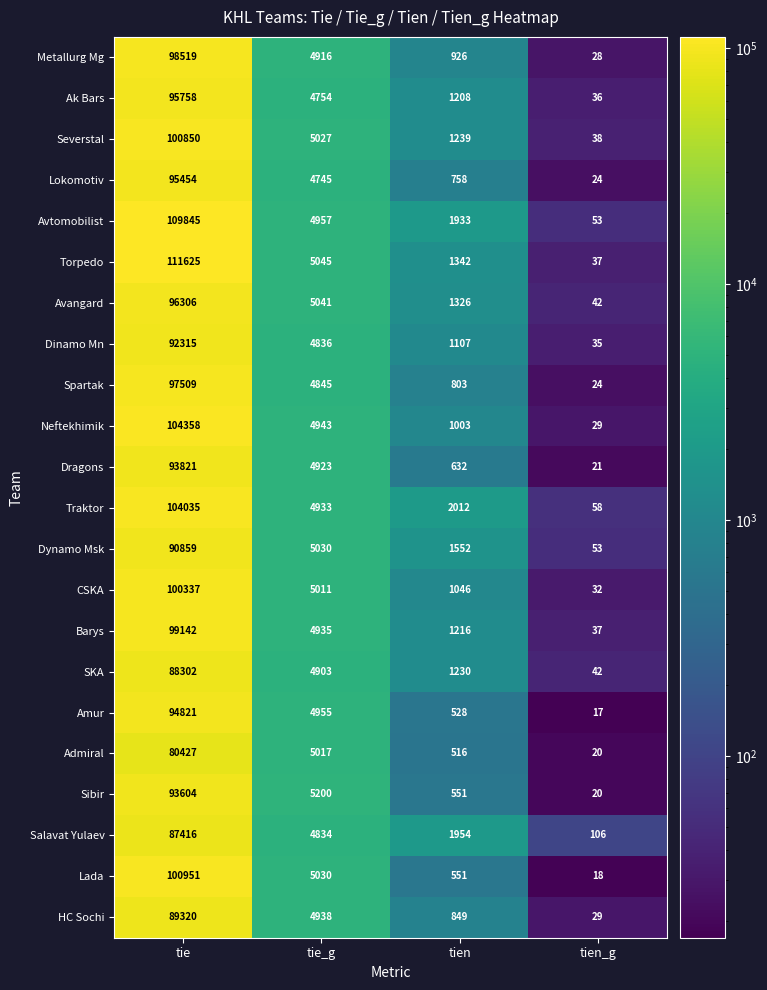

At which category does the chart reach its peak across all series?

tie